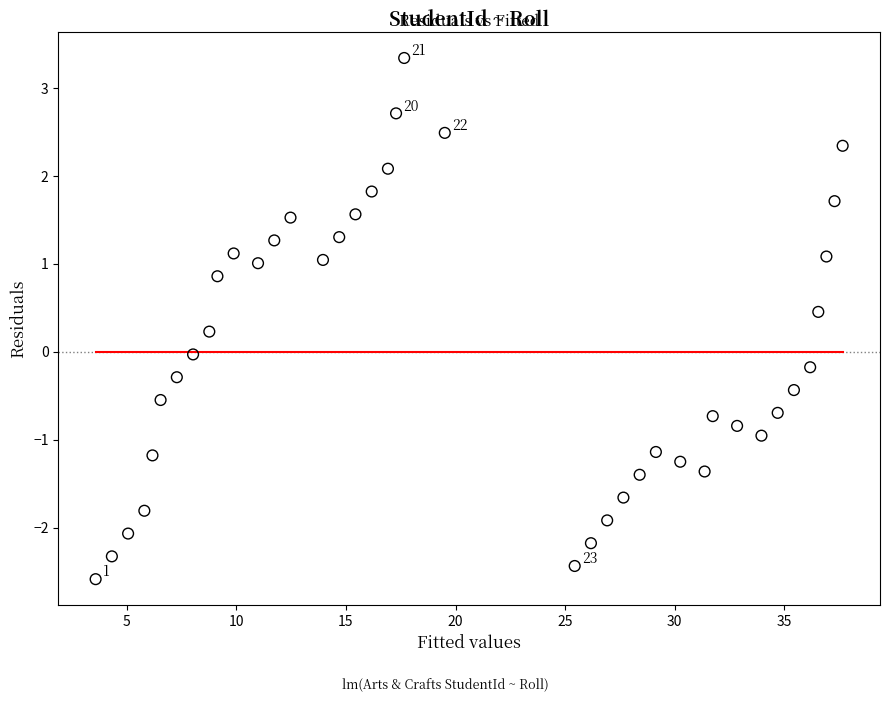

What is the range of X values (max minus min)?

34.1